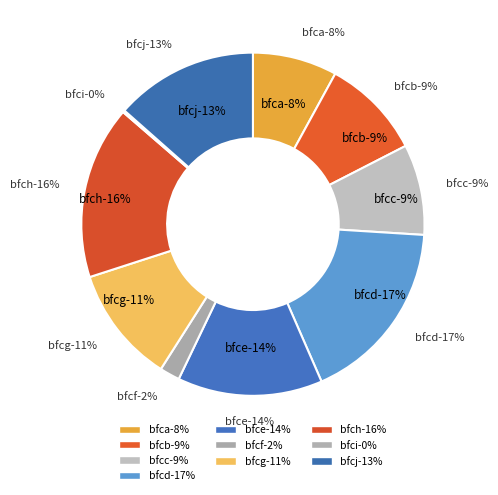

To the nearest percent, what is the combined percentage of bfcf and bfcj?

15%